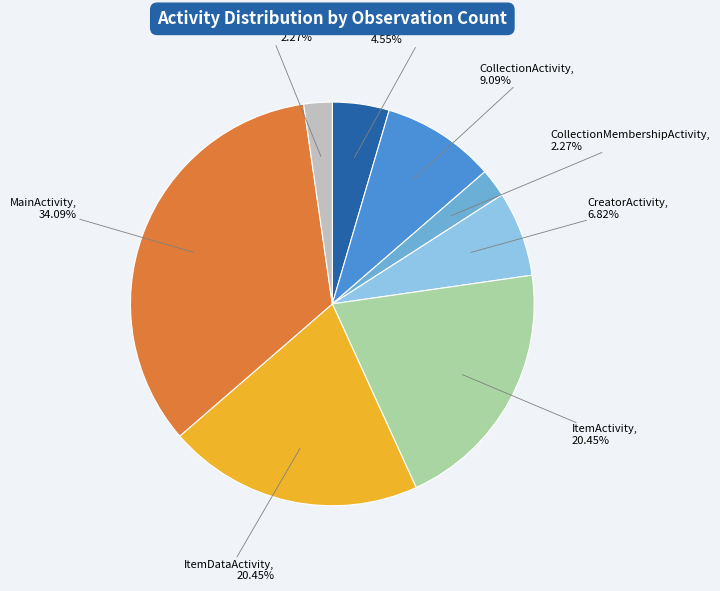

Is there any slice that represents more than half of the pie?

No